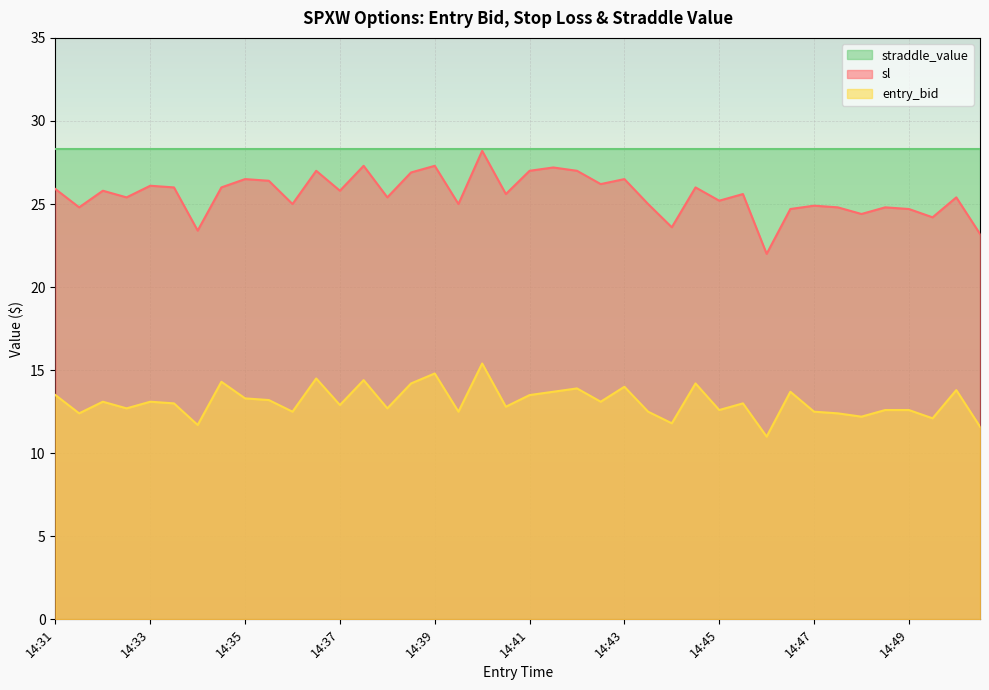

Is it true that sl equals 9.7 at 14:47?

False